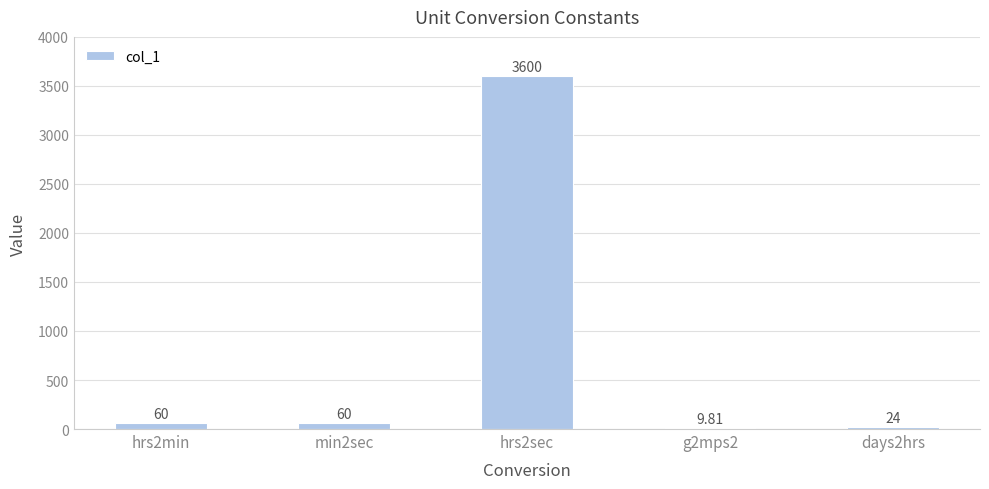

Between days2hrs and min2sec, which is larger?

min2sec